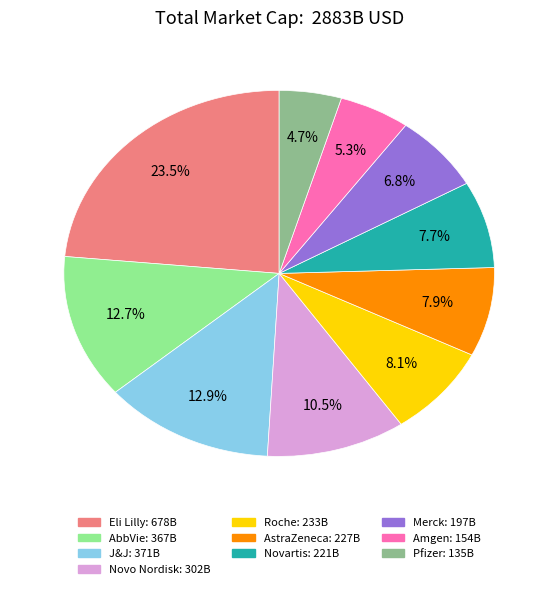

Approximately how many times larger is the value at J&J compared to AbbVie?

1.0